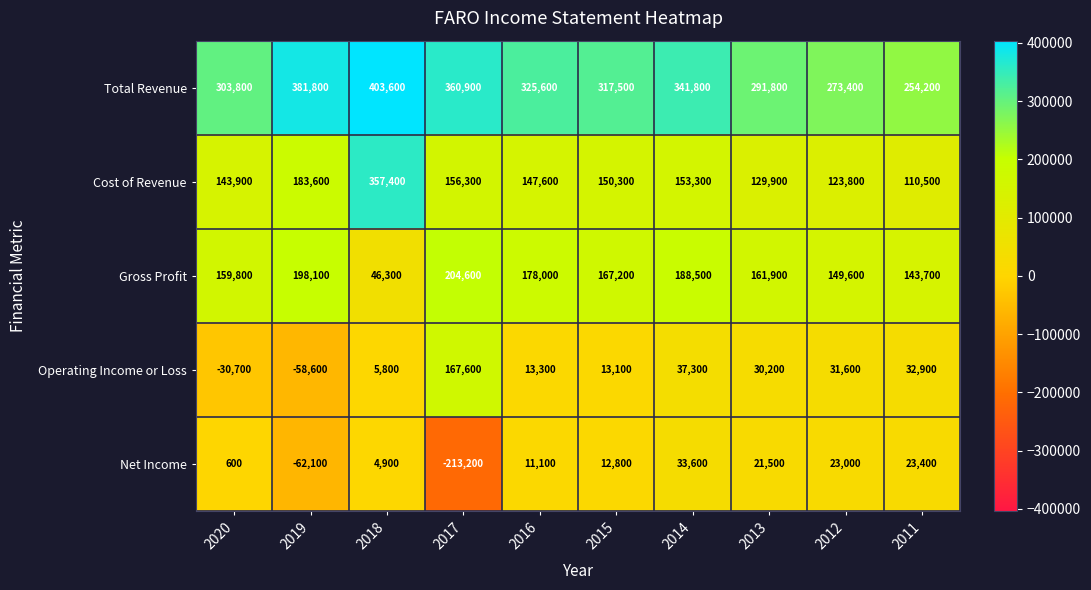

What is the difference between the Operating Income or Loss values at 2011 and 2018?

27100